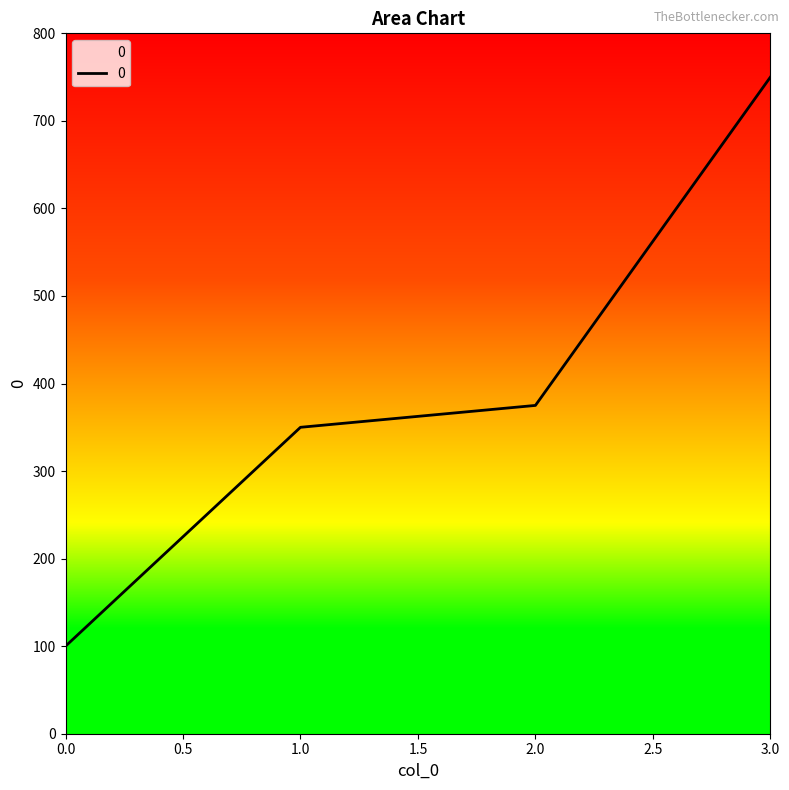

How many lines are shown in the chart?

1